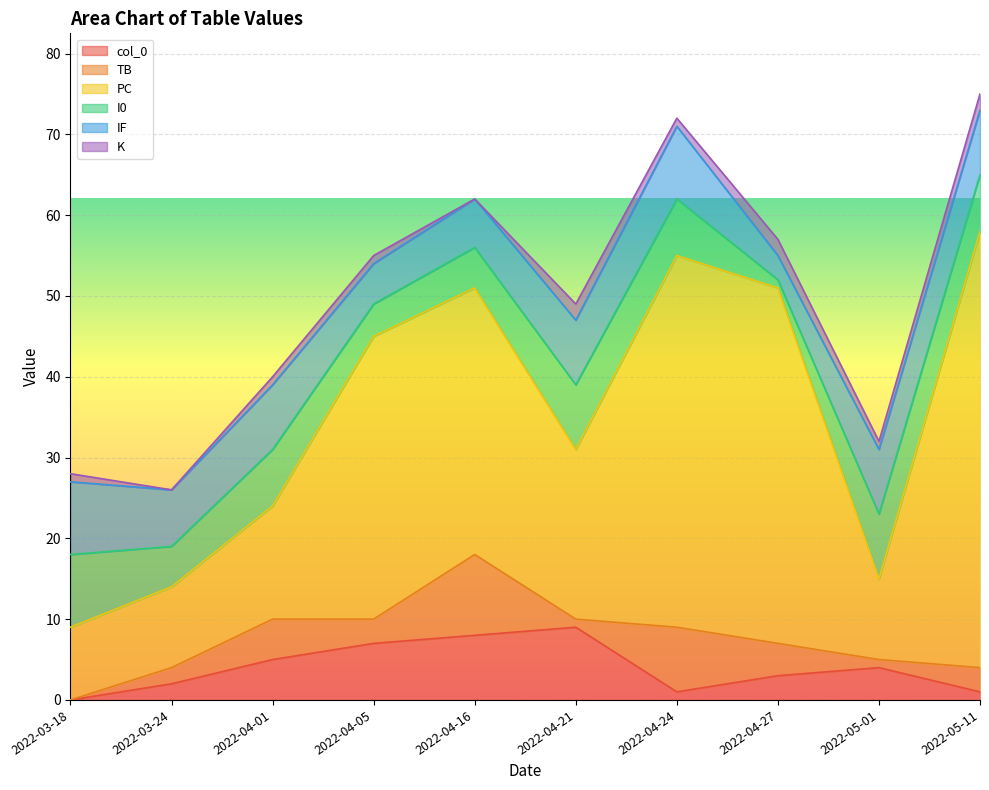

What is the approximate value of PC at 2022-04-01, to the nearest 10?

10